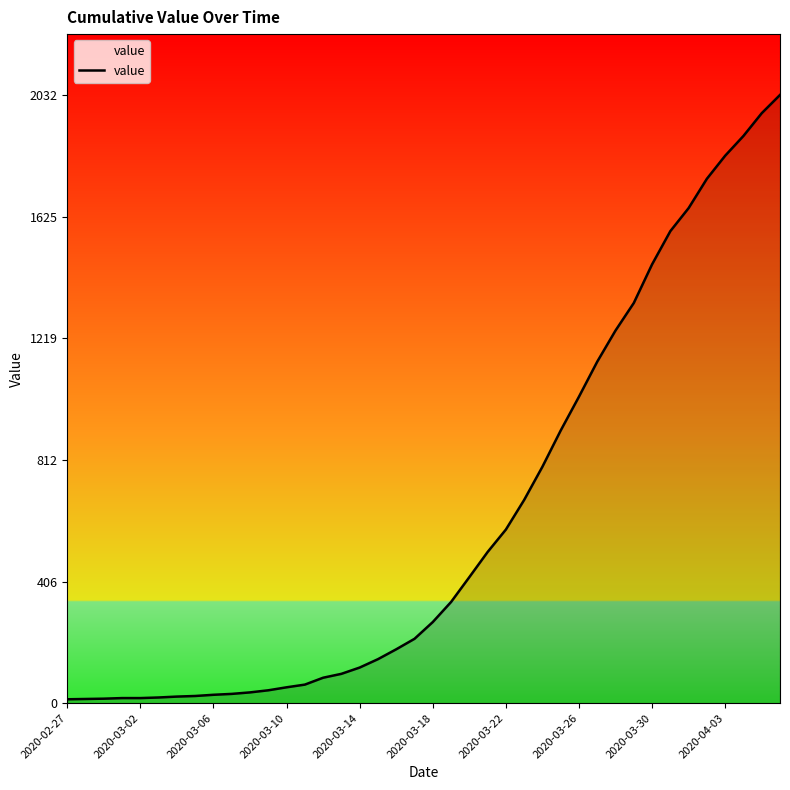

What is the greatest value displayed?

2032